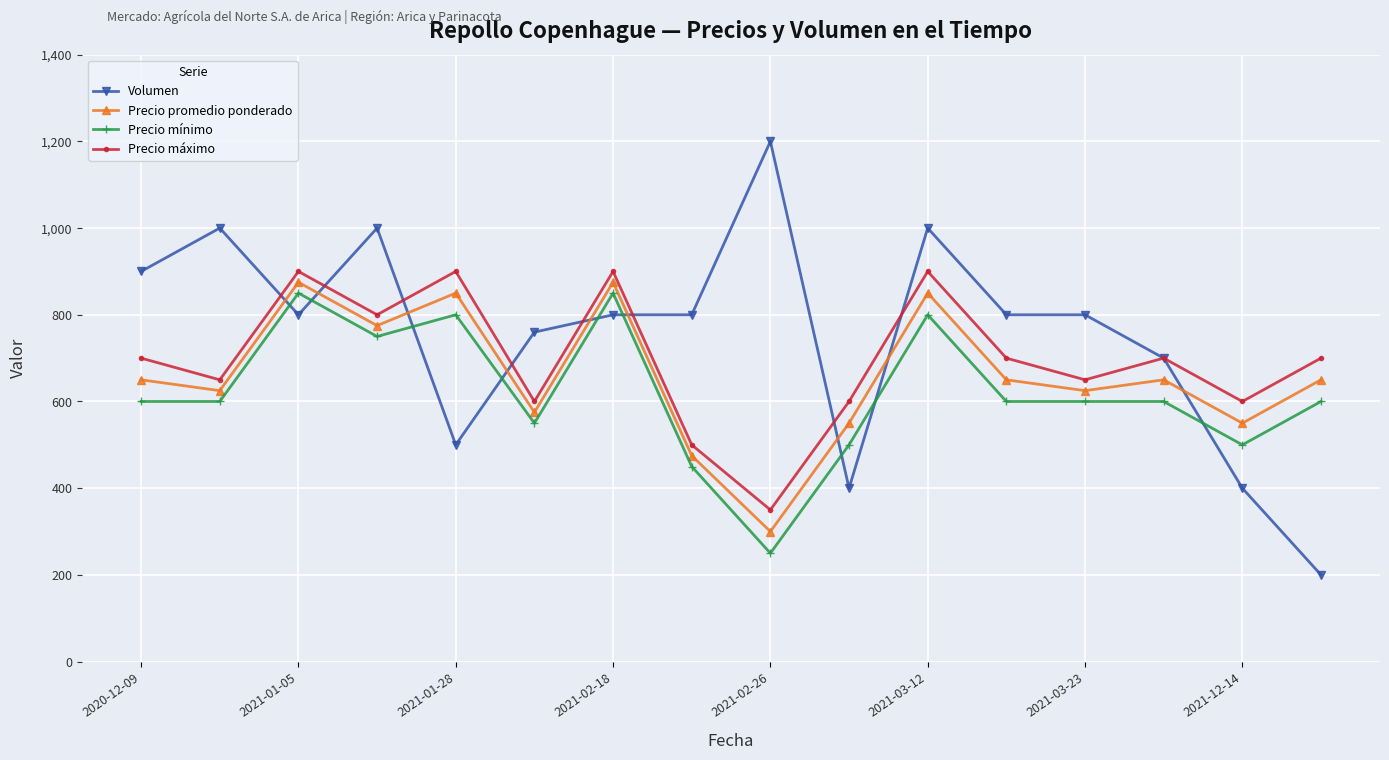

True or false: Precio máximo and Precio promedio ponderado intersect in this chart.

False